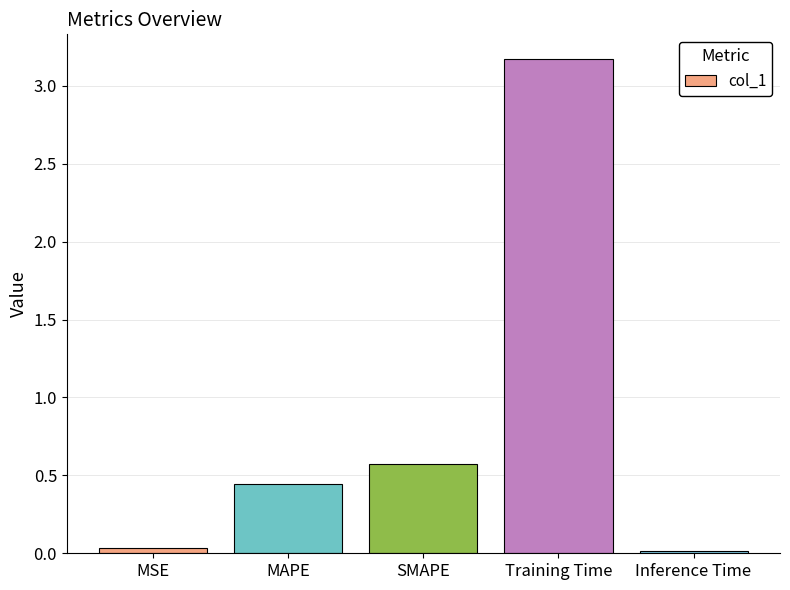

What is the difference between the second highest and minimum values?

0.6